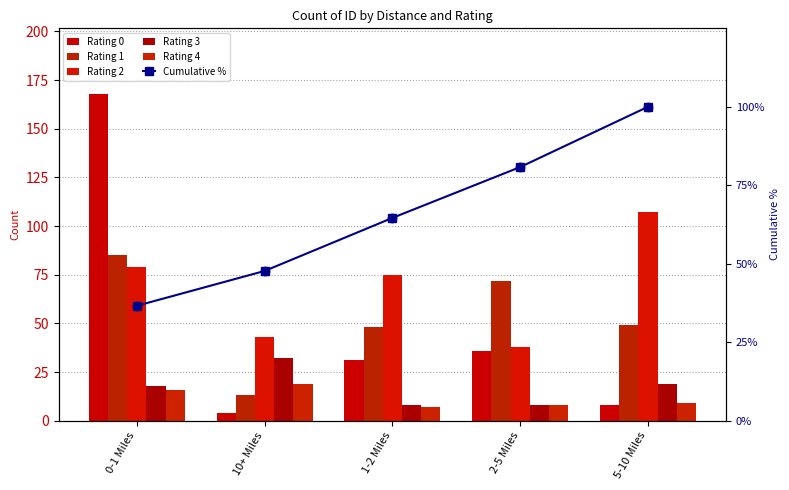

At how many categories does at least one series exceed 29?

5